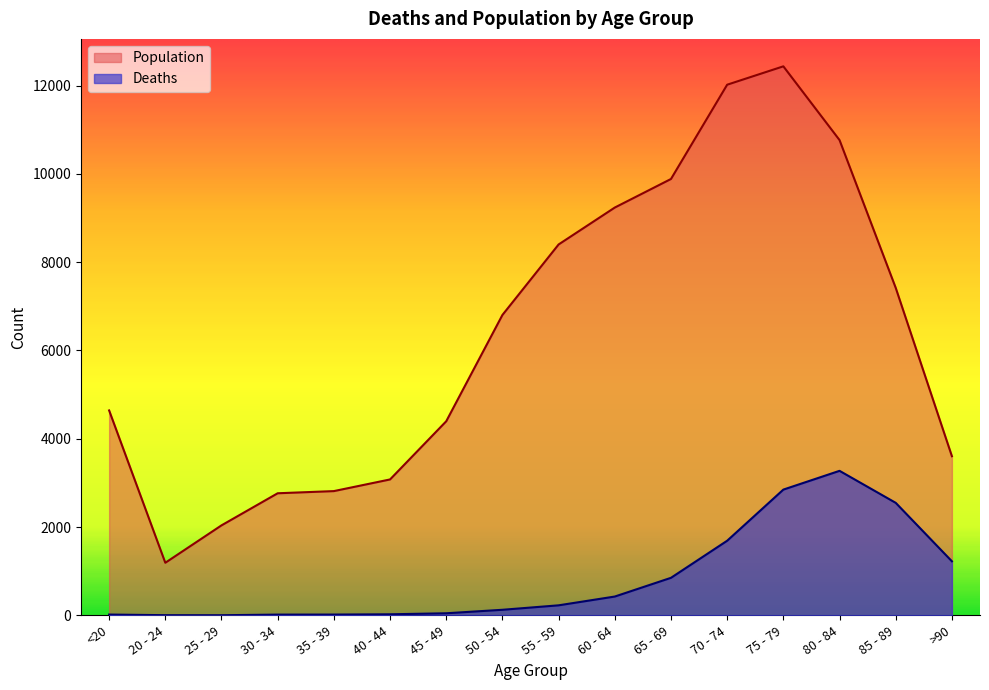

Is it true that Deaths equals 1690 at 70 - 74?

True